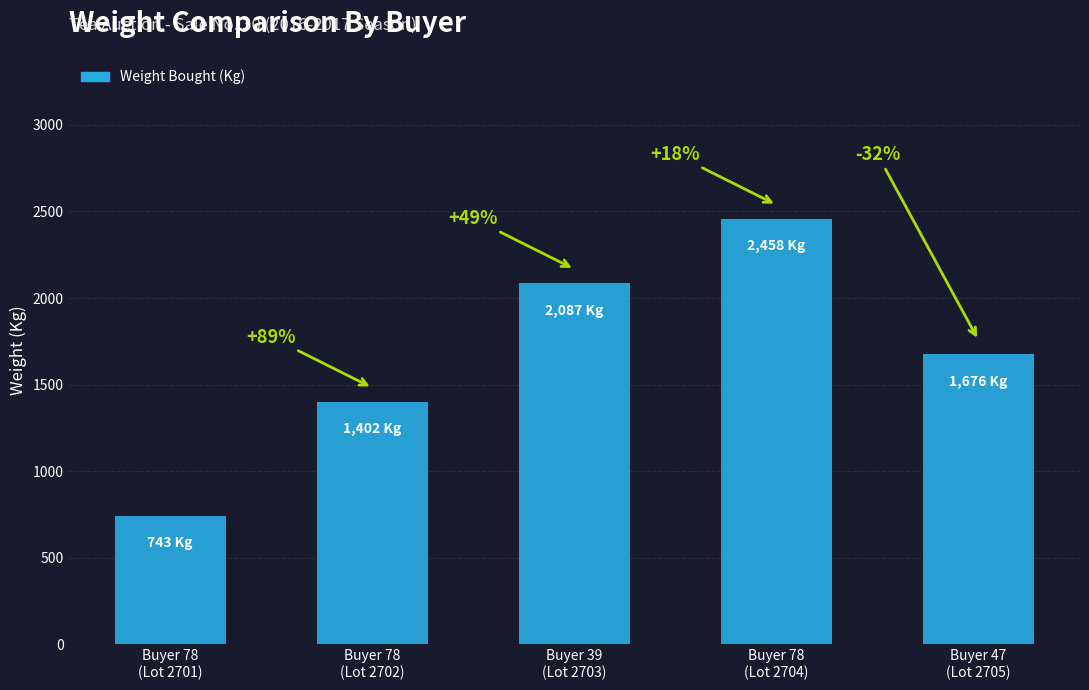

What is the label of the 3rd bar from the left?

Buyer 39
(Lot 2703)